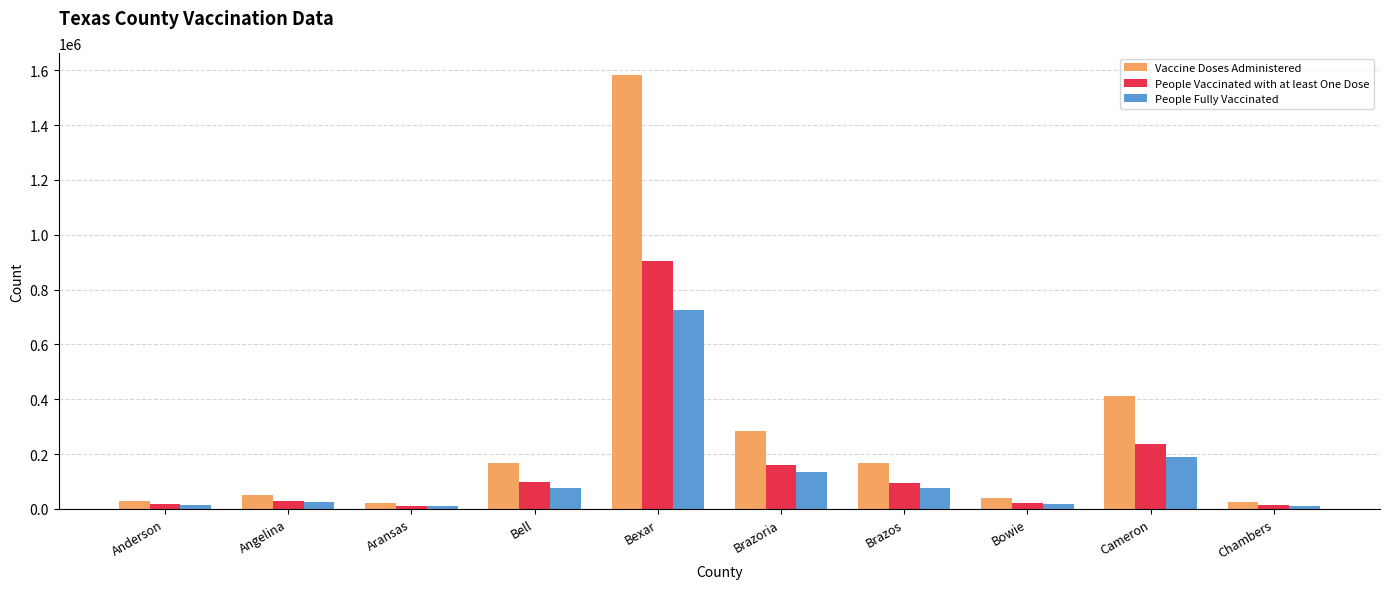

What position from the left is Bexar?

5